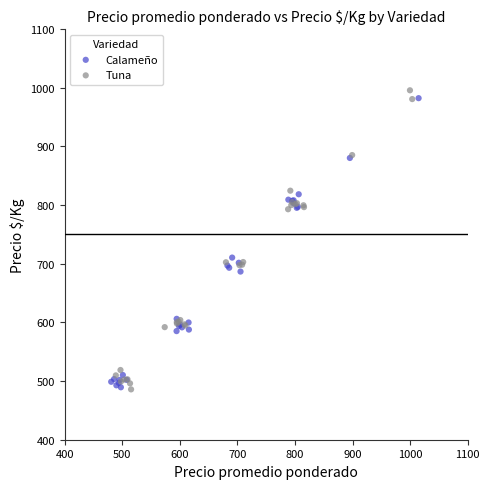

What are all the series names shown in the legend?

Calameño, Tuna